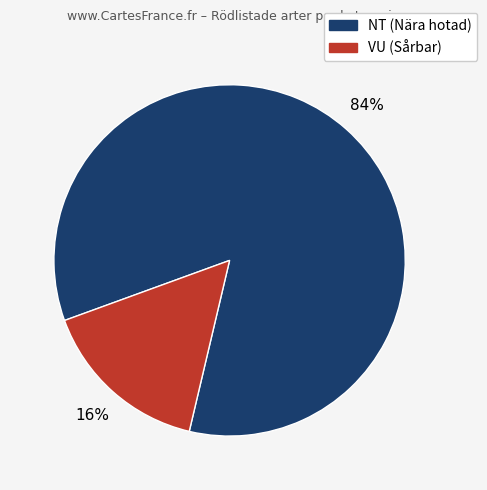

Is there any slice that represents more than half of the pie?

Yes